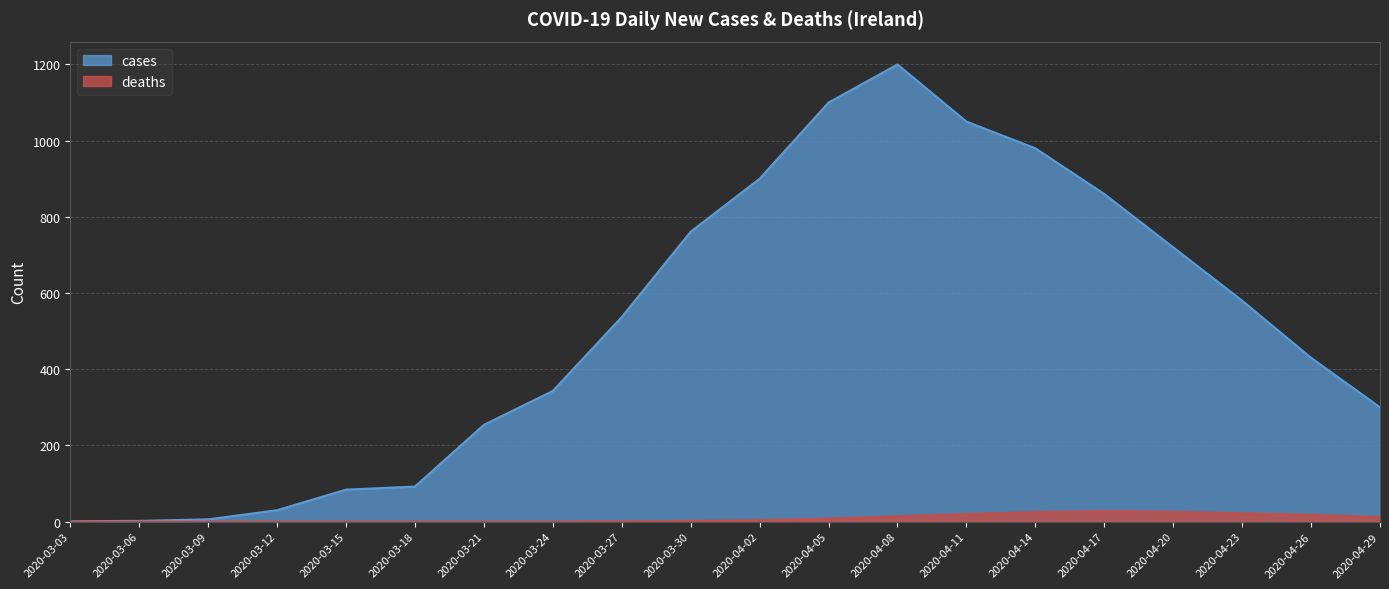

What is the difference between the maximum and minimum values in the deaths series?

28